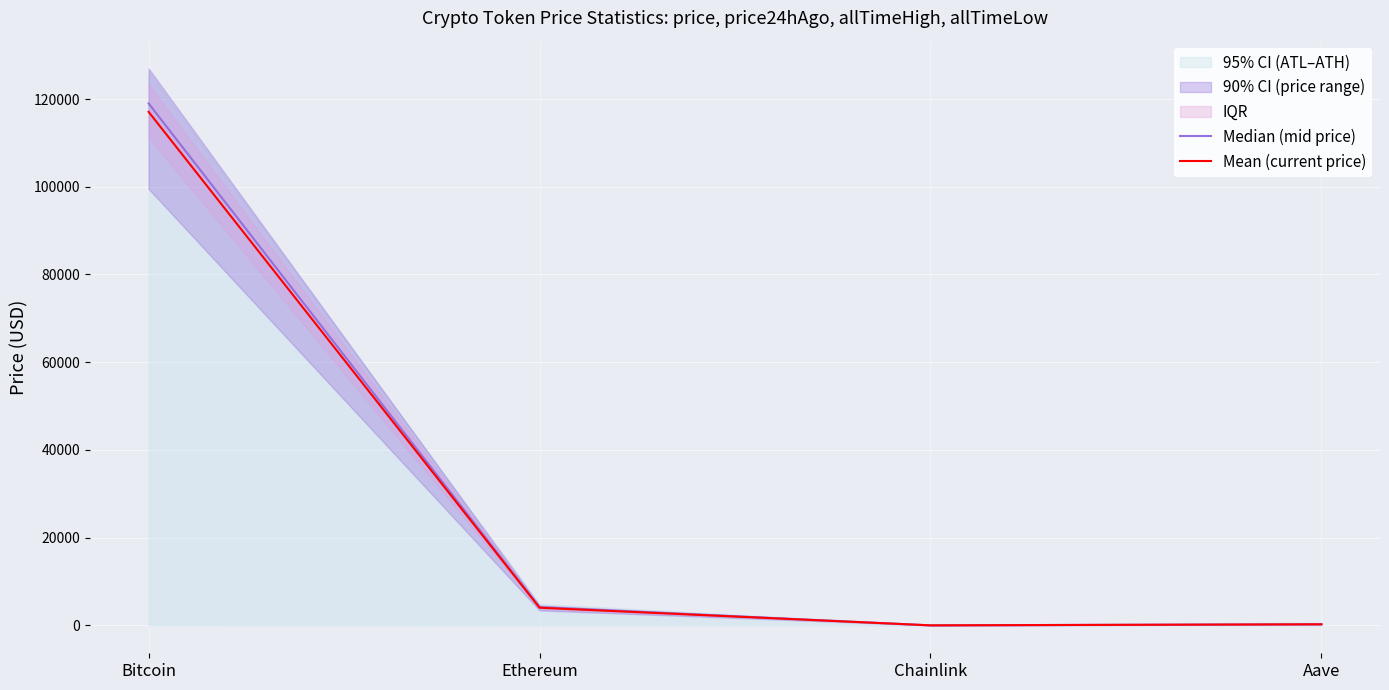

Read the Median (mid price) value at Ethereum.

4177.7